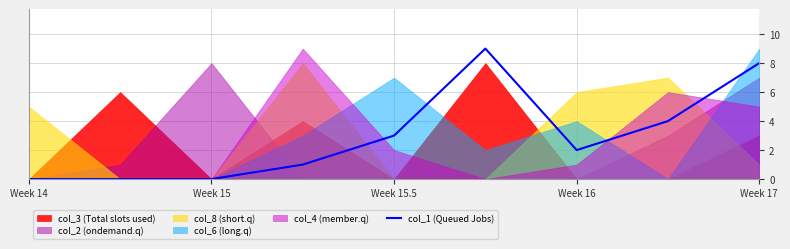

The value of col_1 (Queued Jobs) at Week 14 is 3. True or false?

False